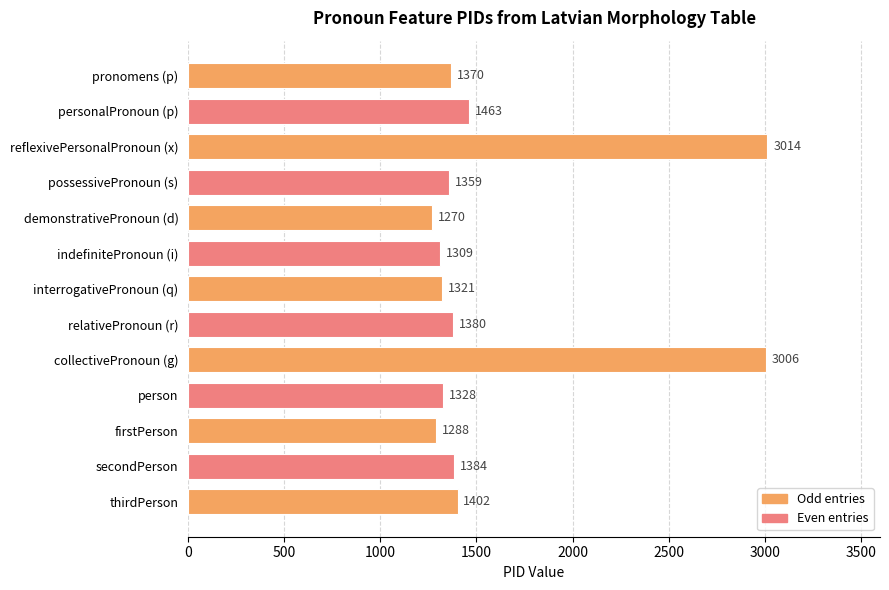

Which category has the highest value across all series?

reflexivePersonalPronoun (x)